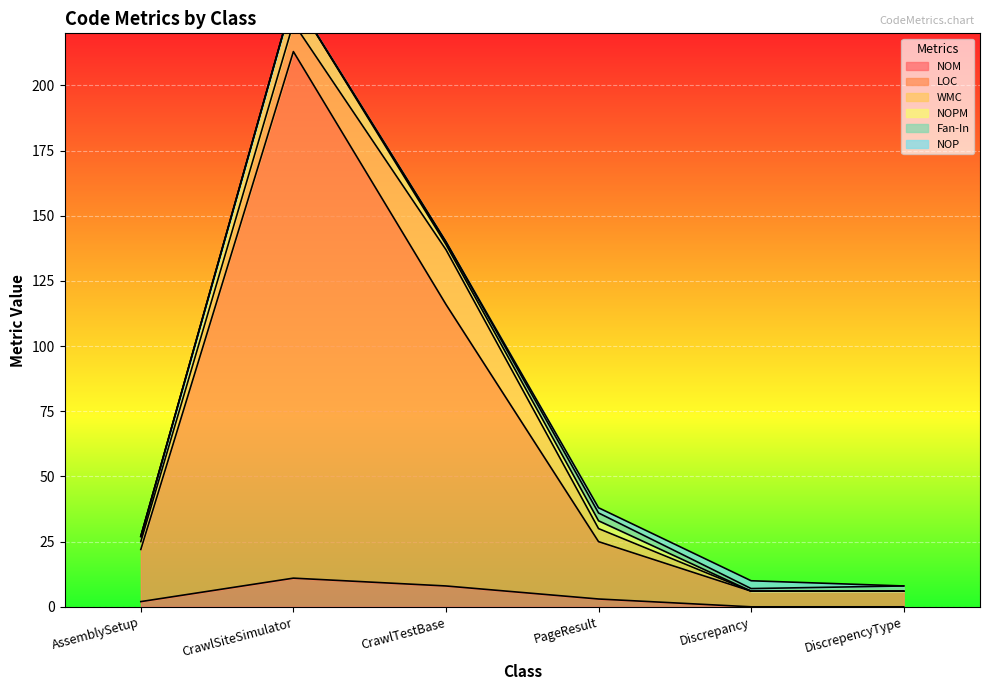

True or false: NOM has more than 0 points higher than both neighbors.

True